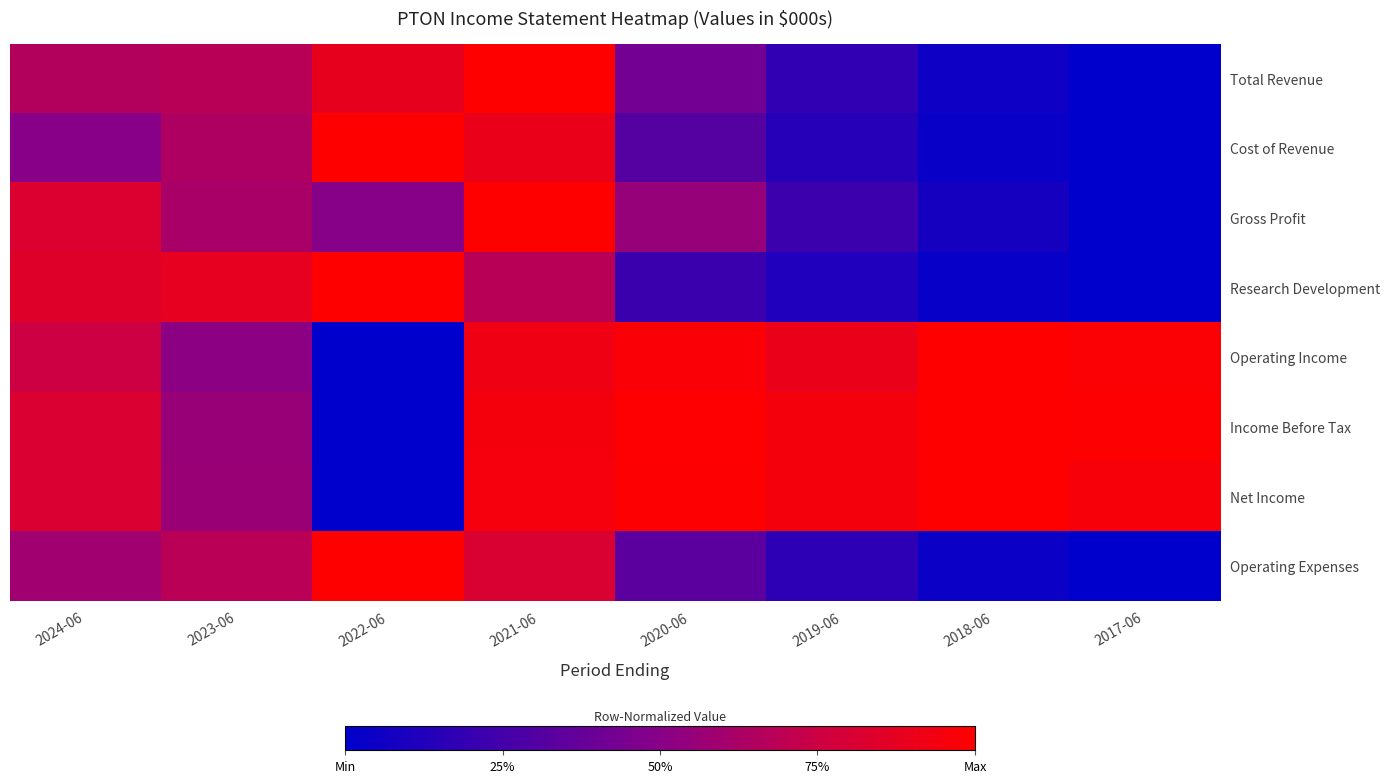

Reading left to right, list all the values displayed in this chart.

Total Revenue: 2024-06=0.7	2023-06=0.7	2022-06=0.9	2021-06=1.0	2020-06=0.4	2019-06=0.2	2018-06=0.1	2017-06=0.0
Cost of Revenue: 2024-06=0.5	2023-06=0.6	2022-06=1.0	2021-06=0.9	2020-06=0.3	2019-06=0.1	2018-06=0.0	2017-06=0.0
Gross Profit: 2024-06=0.8	2023-06=0.6	2022-06=0.5	2021-06=1.0	2020-06=0.6	2019-06=0.2	2018-06=0.1	2017-06=0.0
Research Development: 2024-06=0.8	2023-06=0.9	2022-06=1.0	2021-06=0.7	2020-06=0.2	2019-06=0.1	2018-06=0.0	2017-06=0.0
Operating Income: 2024-06=0.8	2023-06=0.5	2022-06=0.0	2021-06=0.9	2020-06=1.0	2019-06=0.9	2018-06=1.0	2017-06=1.0
Income Before Tax: 2024-06=0.8	2023-06=0.6	2022-06=0.0	2021-06=0.9	2020-06=1.0	2019-06=0.9	2018-06=1.0	2017-06=1.0
Net Income: 2024-06=0.8	2023-06=0.6	2022-06=0.0	2021-06=0.9	2020-06=1.0	2019-06=0.9	2018-06=1.0	2017-06=1.0
Operating Expenses: 2024-06=0.6	2023-06=0.7	2022-06=1.0	2021-06=0.8	2020-06=0.3	2019-06=0.2	2018-06=0.0	2017-06=0.0